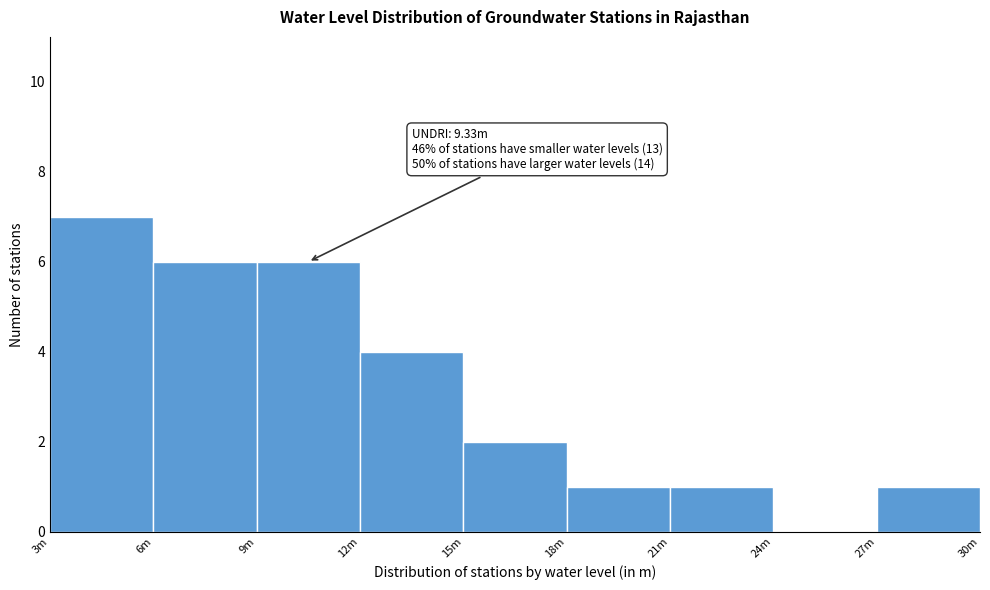

Reading right to left, transcribe all the data shown in this chart.

27m=1	24m=0	21m=1	18m=1	15m=2	12m=4	9m=6	6m=6	3m=7